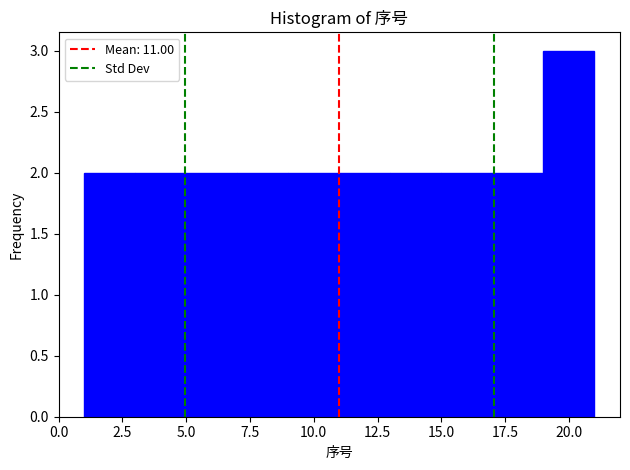

Reading left to right, transcribe this chart: for each bar, give the range it covers on the x-axis and its height. The values are not printed on the chart, so give them approximately, as read against the axis.

1 to 3: 2
3 to 5: 2
5 to 7: 2
7 to 9: 2
9 to 11: 2
11 to 13: 2
13 to 15: 2
15 to 17: 2
17 to 19: 2
19 to 21: 3